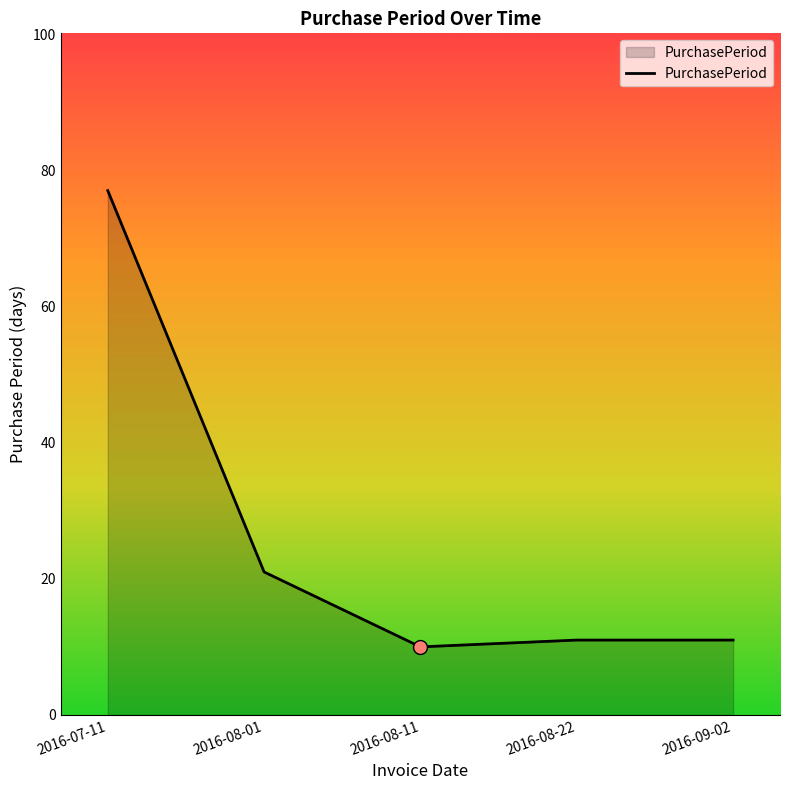

What is the change in value from 2016-08-11 to 2016-09-02?

+1